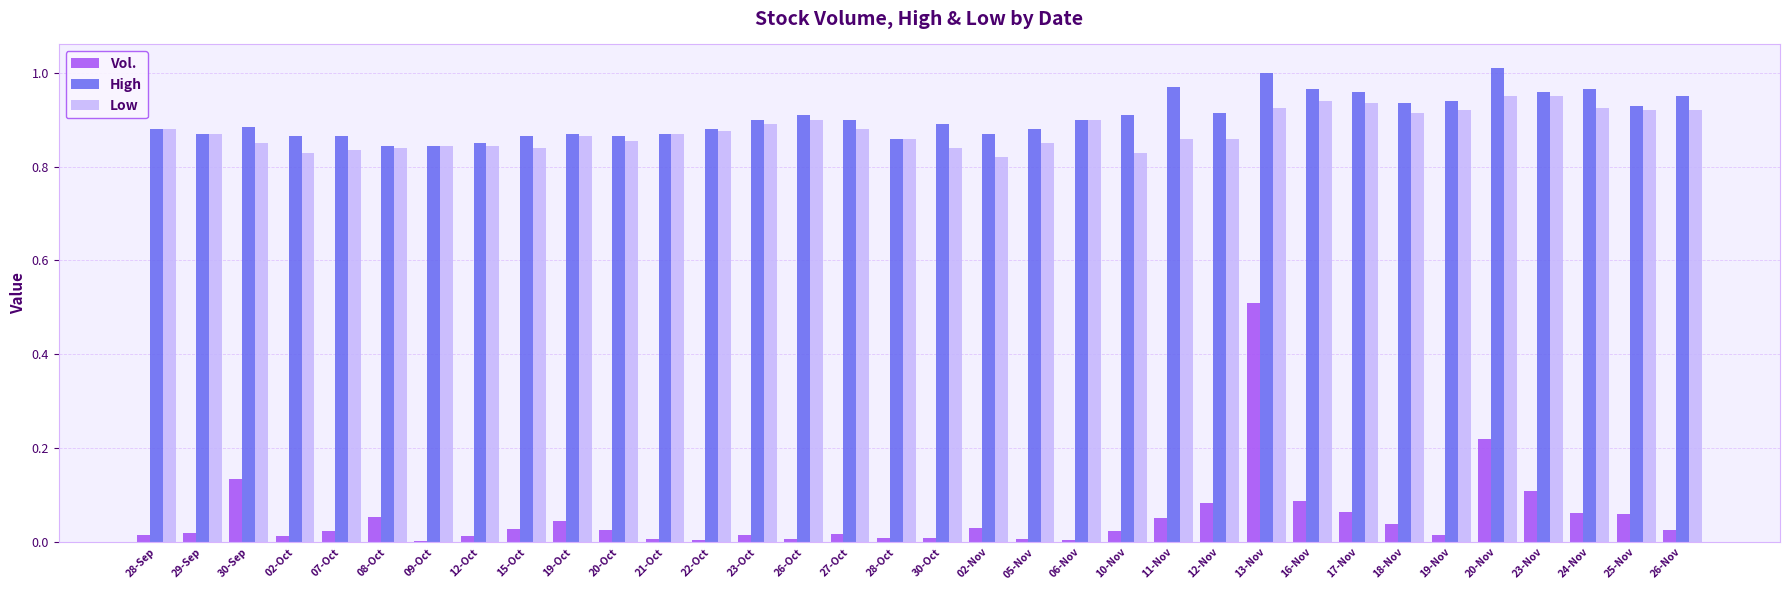

The Vol. series shows 0.1 at 16-Nov. True or false?

True